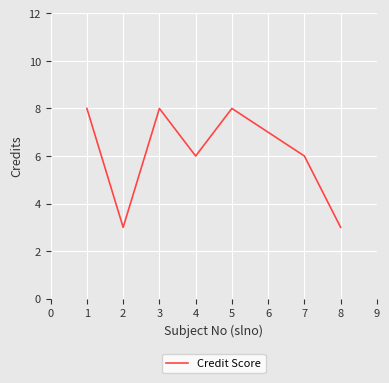

How many values are between 6 and 8?

6